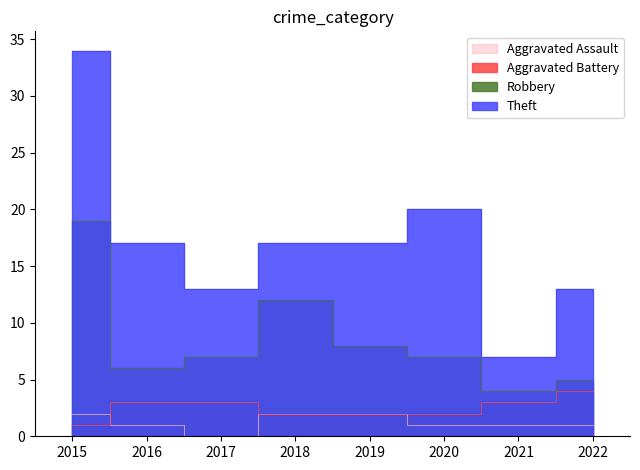

The value of Theft at 2015 is 15. True or false?

False